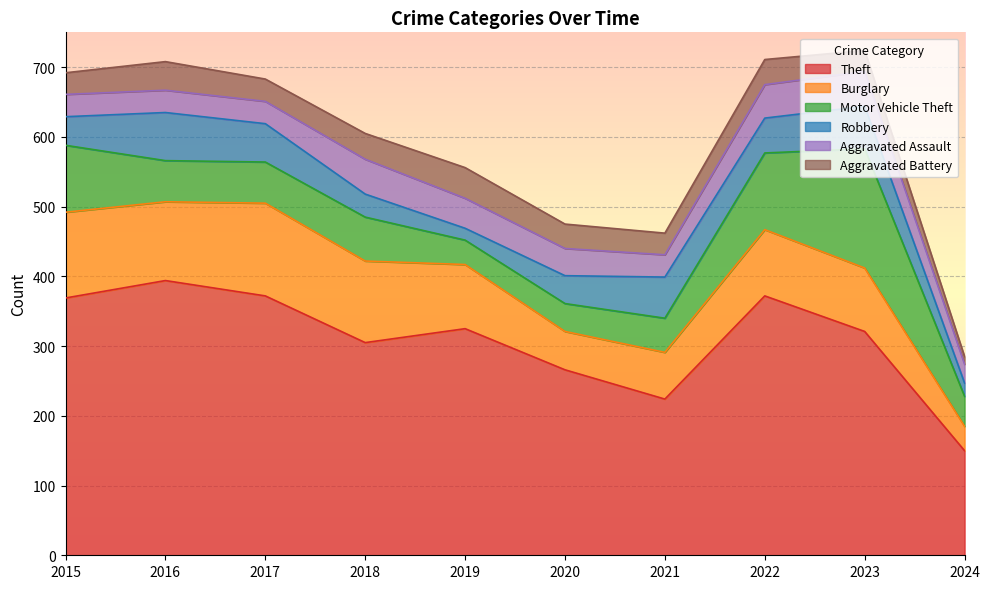

What is the lowest value of the Aggravated Assault series?

27